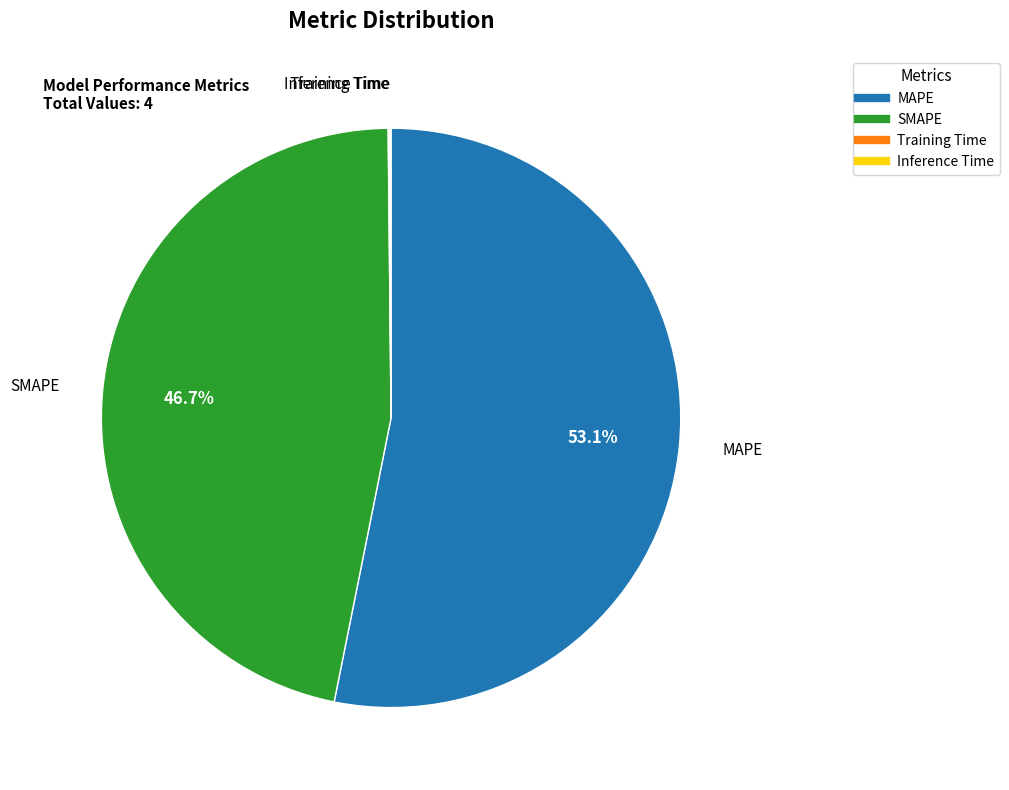

Which slice is the largest?

MAPE